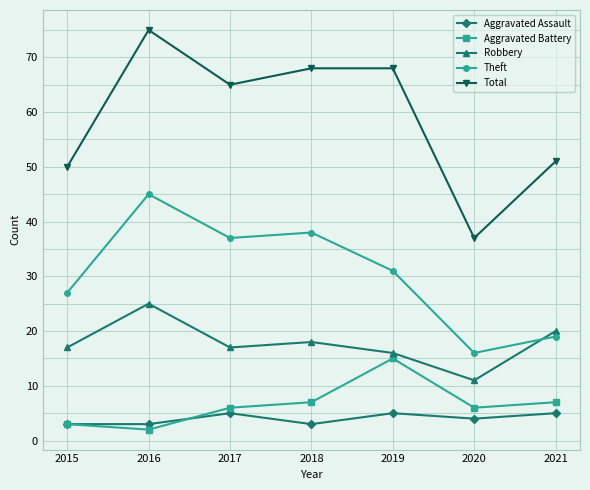

Is the value of Aggravated Assault at 2019 greater than the value of Total at 2015?

No